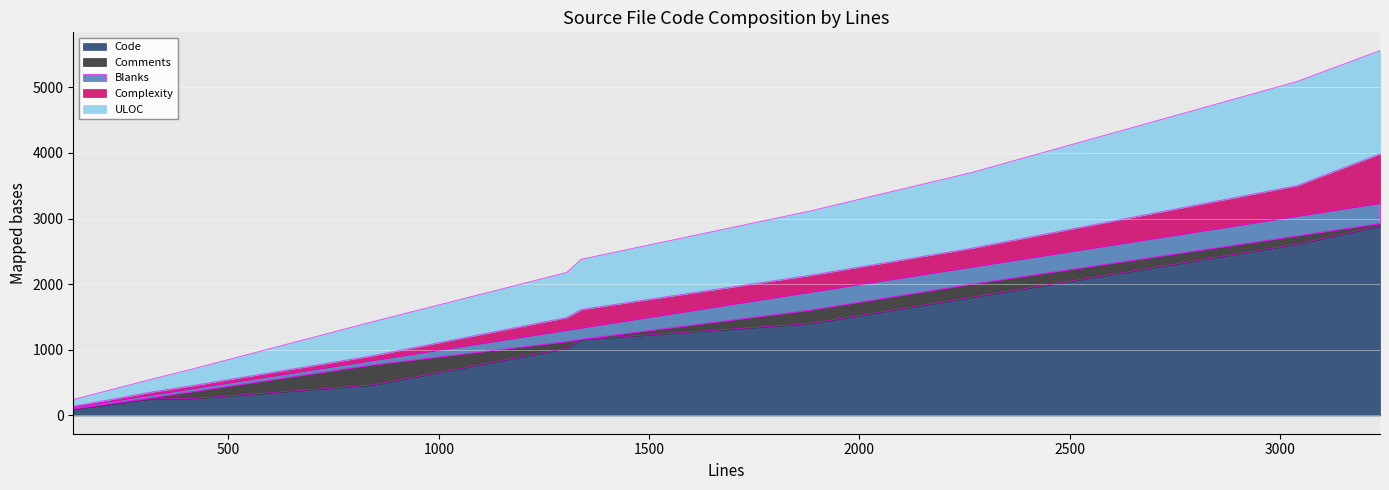

True or false: Comments and Code cross at least once.

False